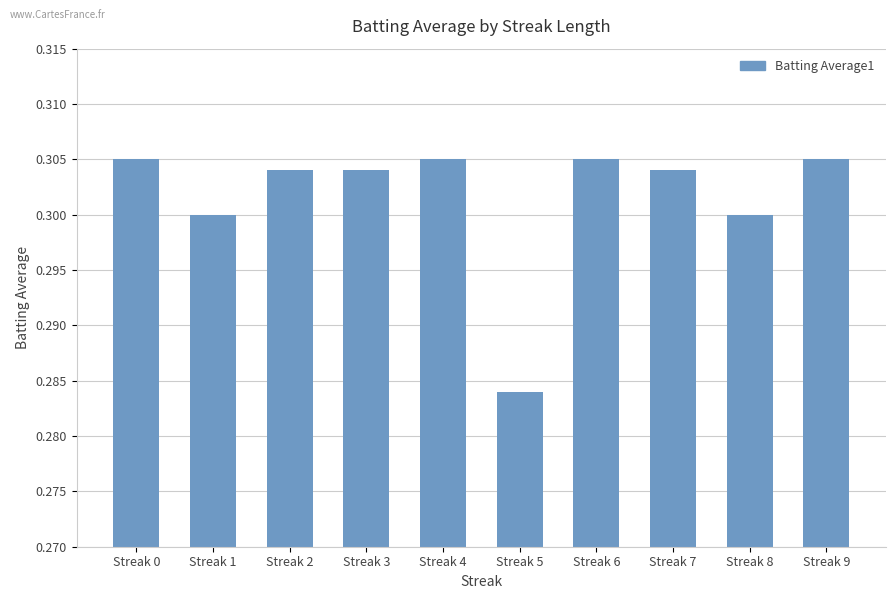

Does the chart contain any negative values?

No